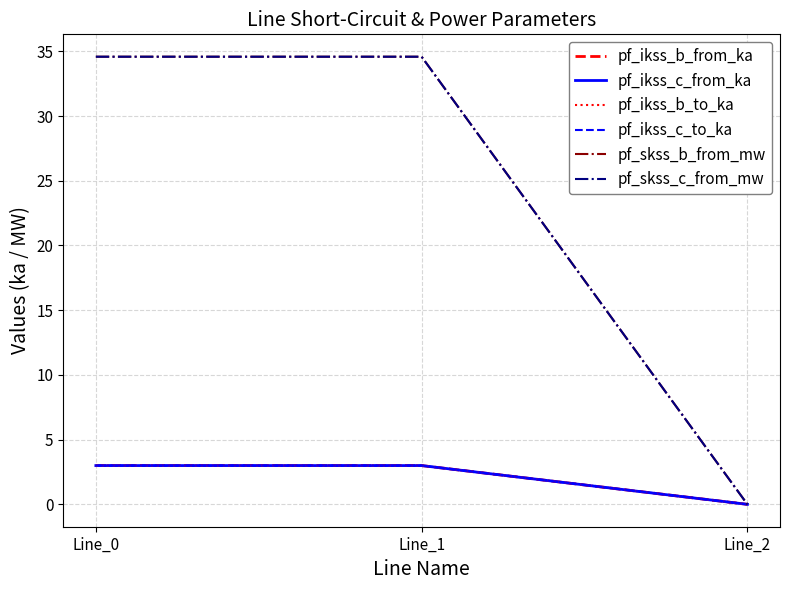

Reading left to right, transcribe all the data shown in this chart.

pf_ikss_b_from_ka: 3.0	3.0	0.0
pf_ikss_c_from_ka: 3.0	3.0	0.0
pf_ikss_b_to_ka: 3.0	3.0	0.0
pf_ikss_c_to_ka: 3.0	3.0	0.0
pf_skss_b_from_mw: 34.6	34.6	0.0
pf_skss_c_from_mw: 34.6	34.6	0.0